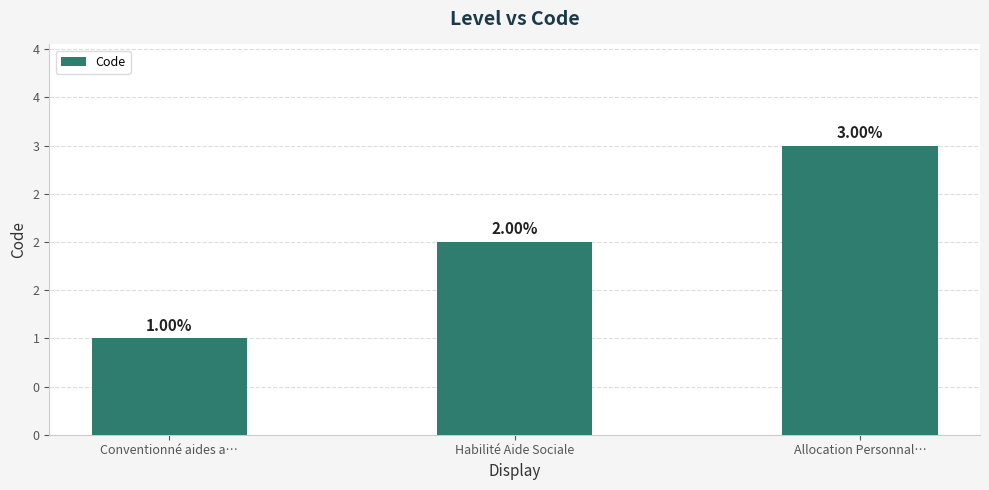

Are the bars horizontal?

No